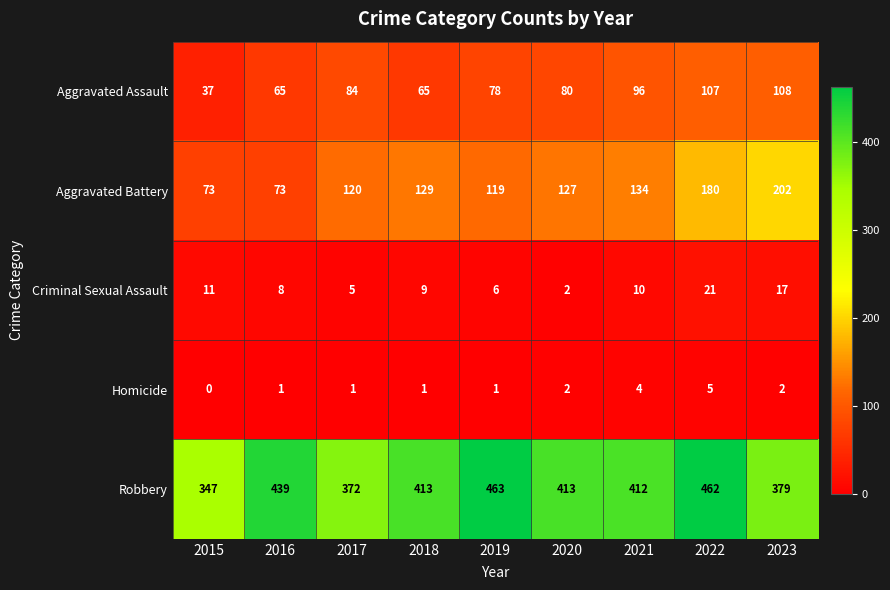

At how many categories does at least one series exceed 362?

8